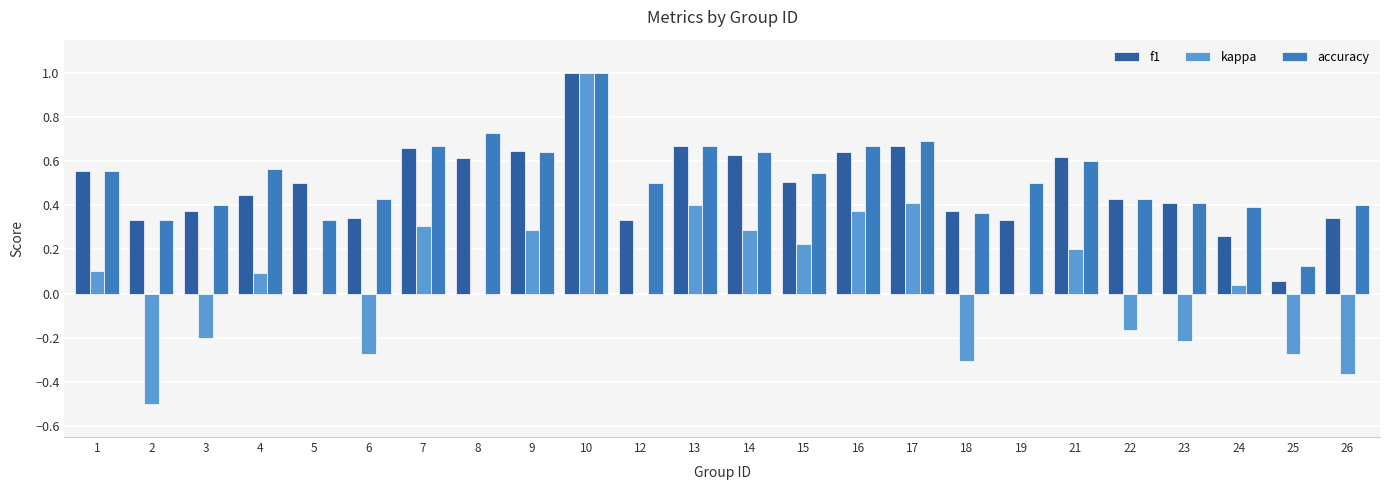

Which series changed the most between 18 and 21?

kappa